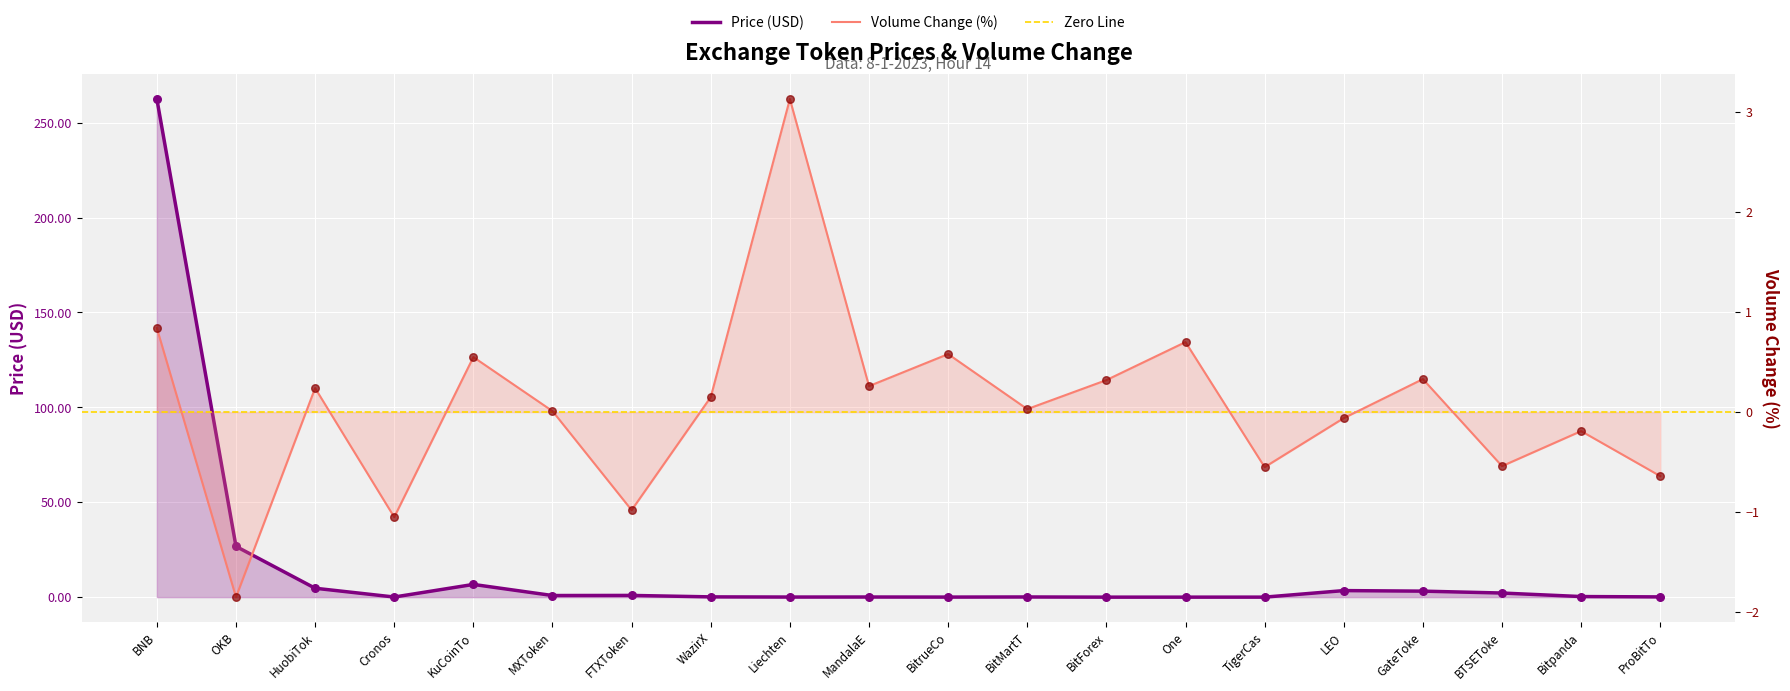

At how many categories does at least one series exceed 105?

1